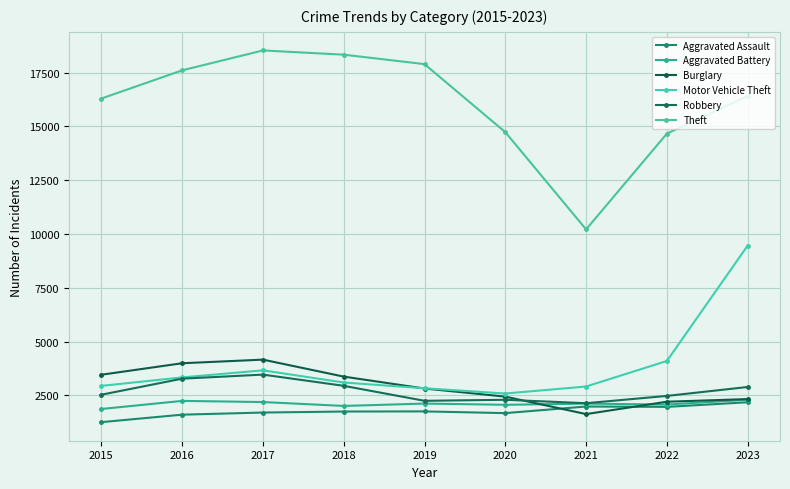

Is the value of Motor Vehicle Theft at 2016 greater than the value of Aggravated Battery at 2018?

Yes